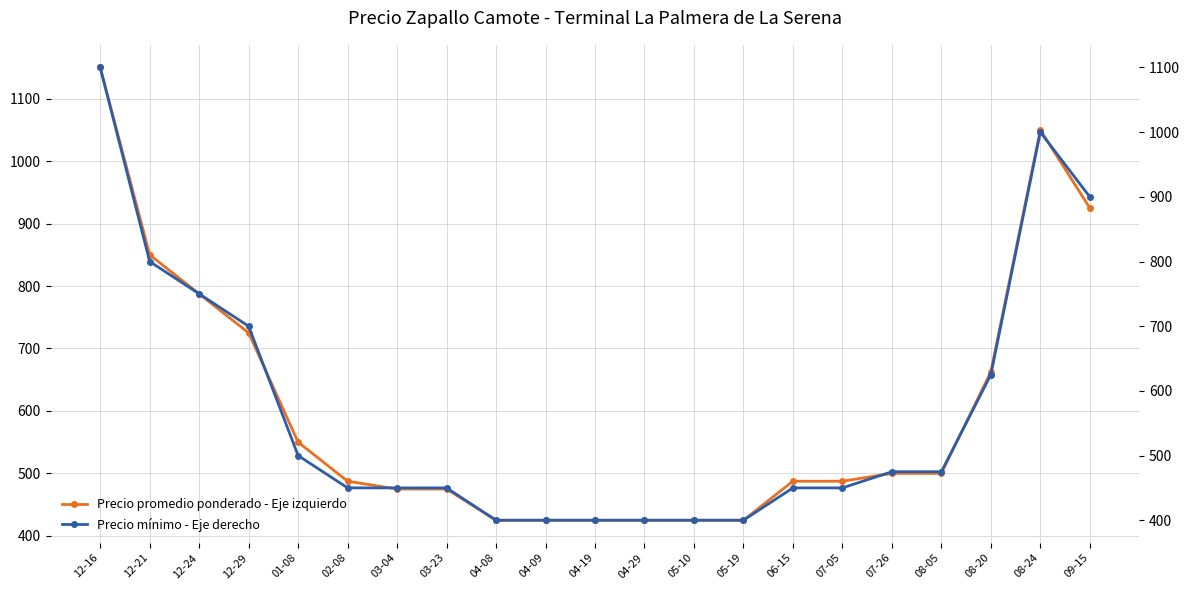

What is the sum of the Precio promedio ponderado - Eje izquierdo values at 08-24 and 04-08?

1475.0